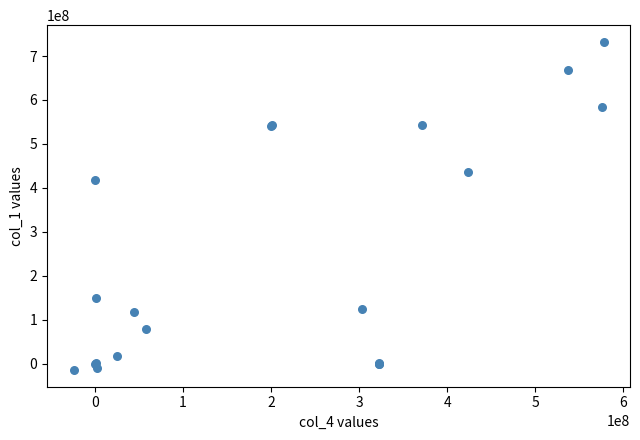

What Y value in the scatter plot is closest to 359079604?

418321378.9